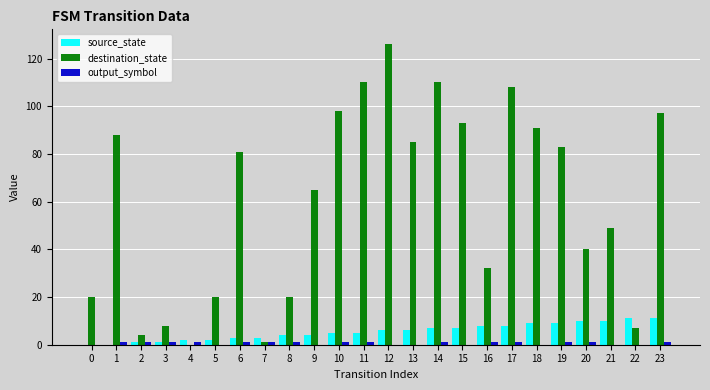

Which series has the largest total across all categories?

destination_state